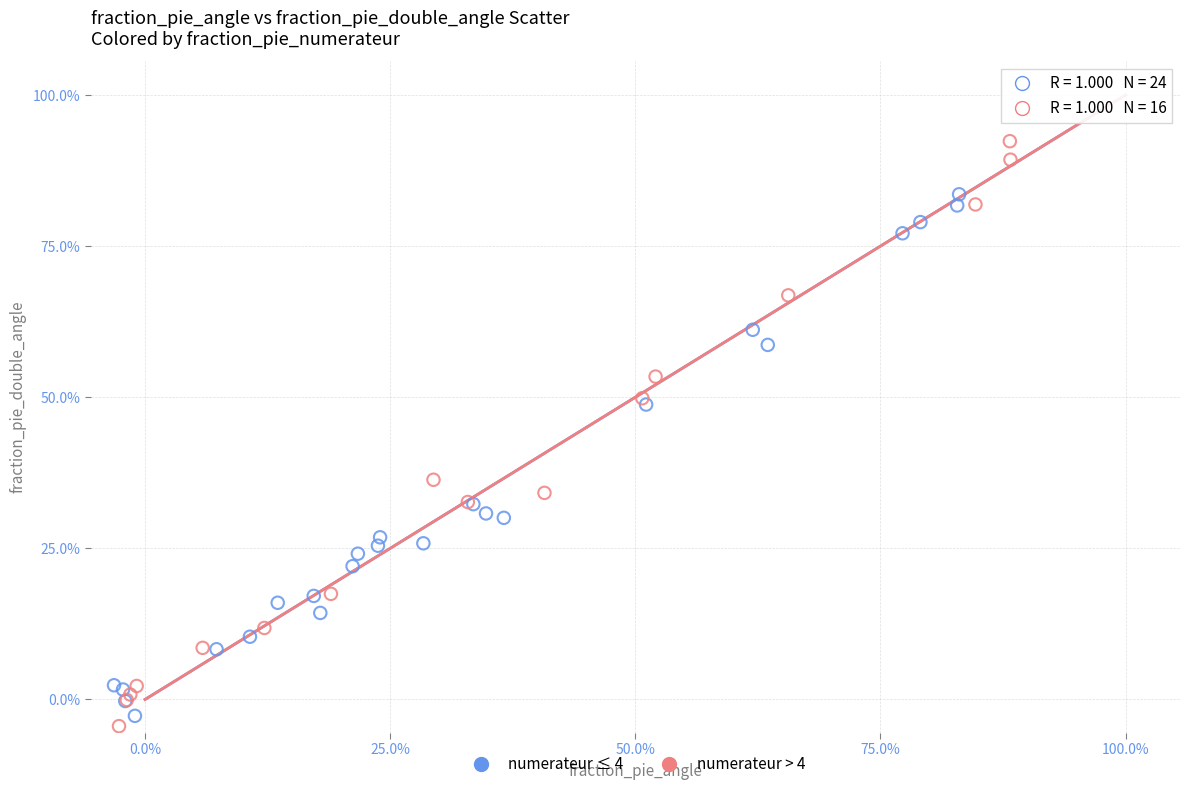

Which series contains the lowest Y value?

numerateur > 4